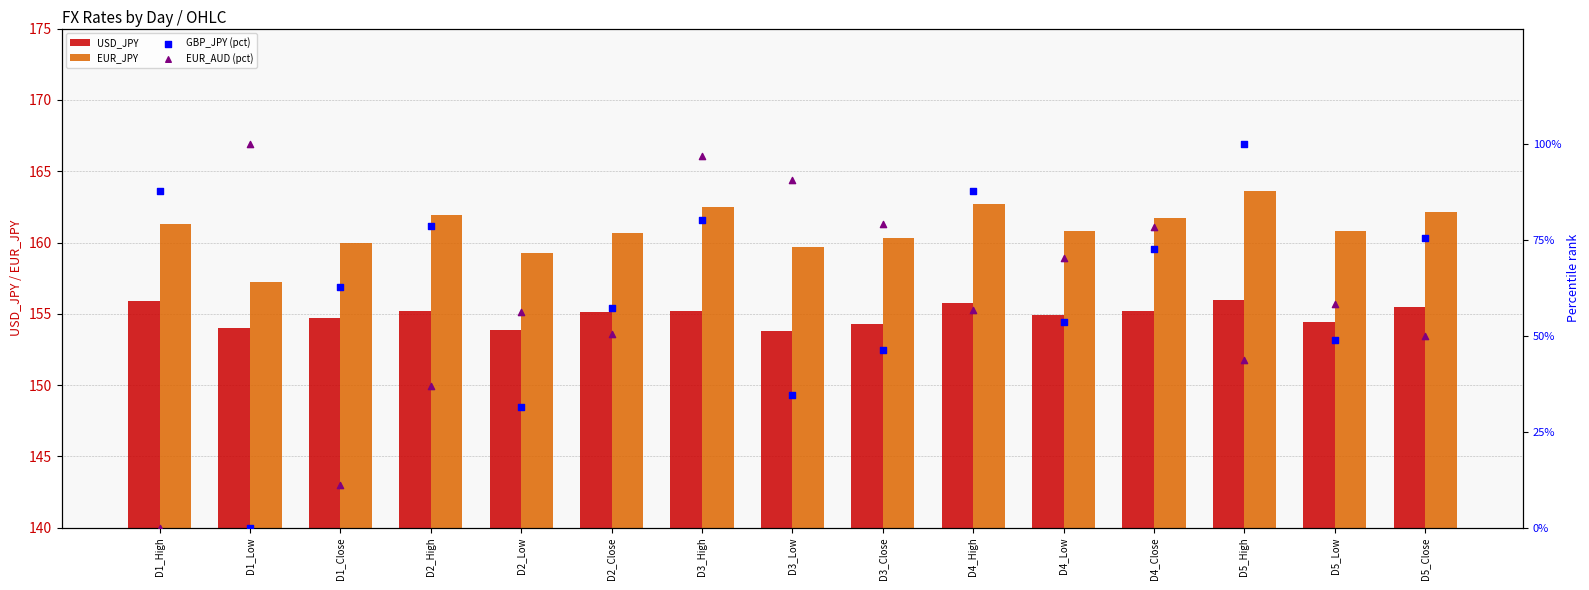

Is the value of GBP_JPY (pct) at D5_Low greater than the value of EUR_JPY at D3_High?

No